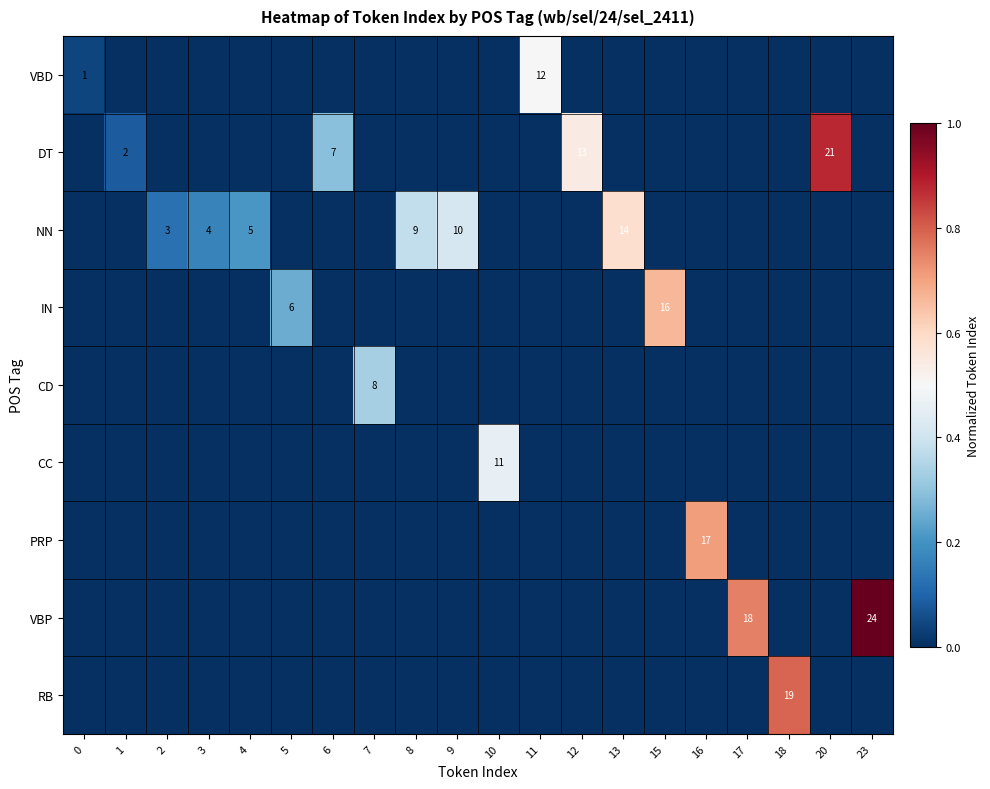

Between 12 and 15, which series saw the biggest shift?

row_3